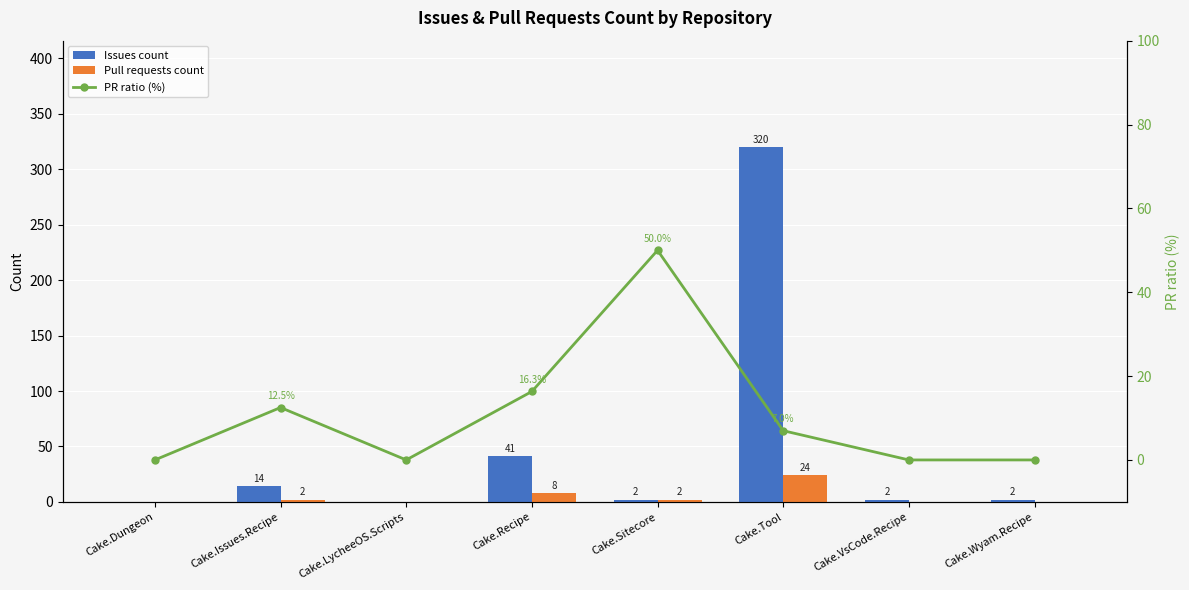

What is the spread (max minus min) of values at Cake.Sitecore?

48.0